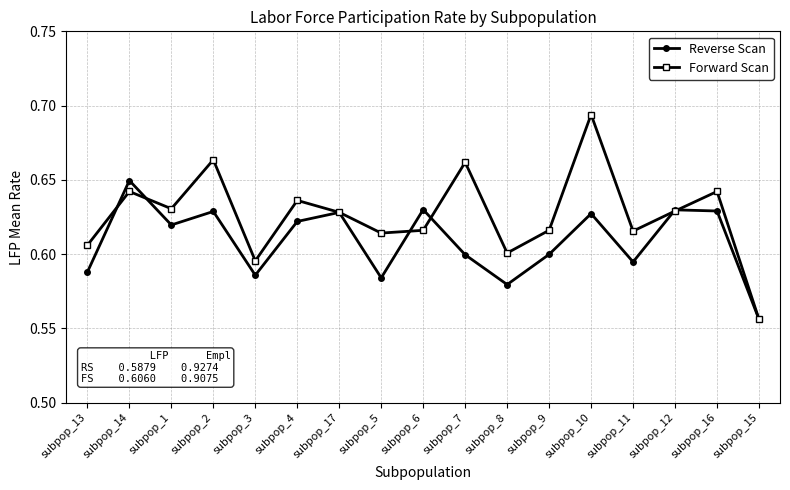

What is the total value across all series at subpop_15?

1.1